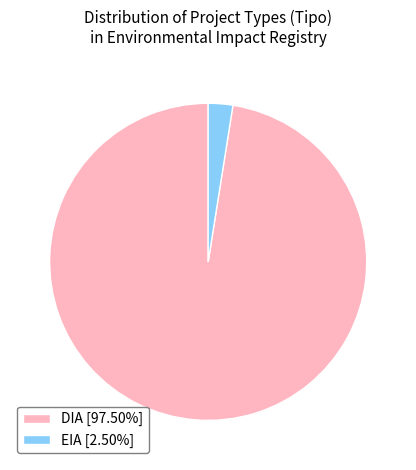

What is the ratio of the value at DIA [97.50%] to the value at EIA [2.50%]?

39.0